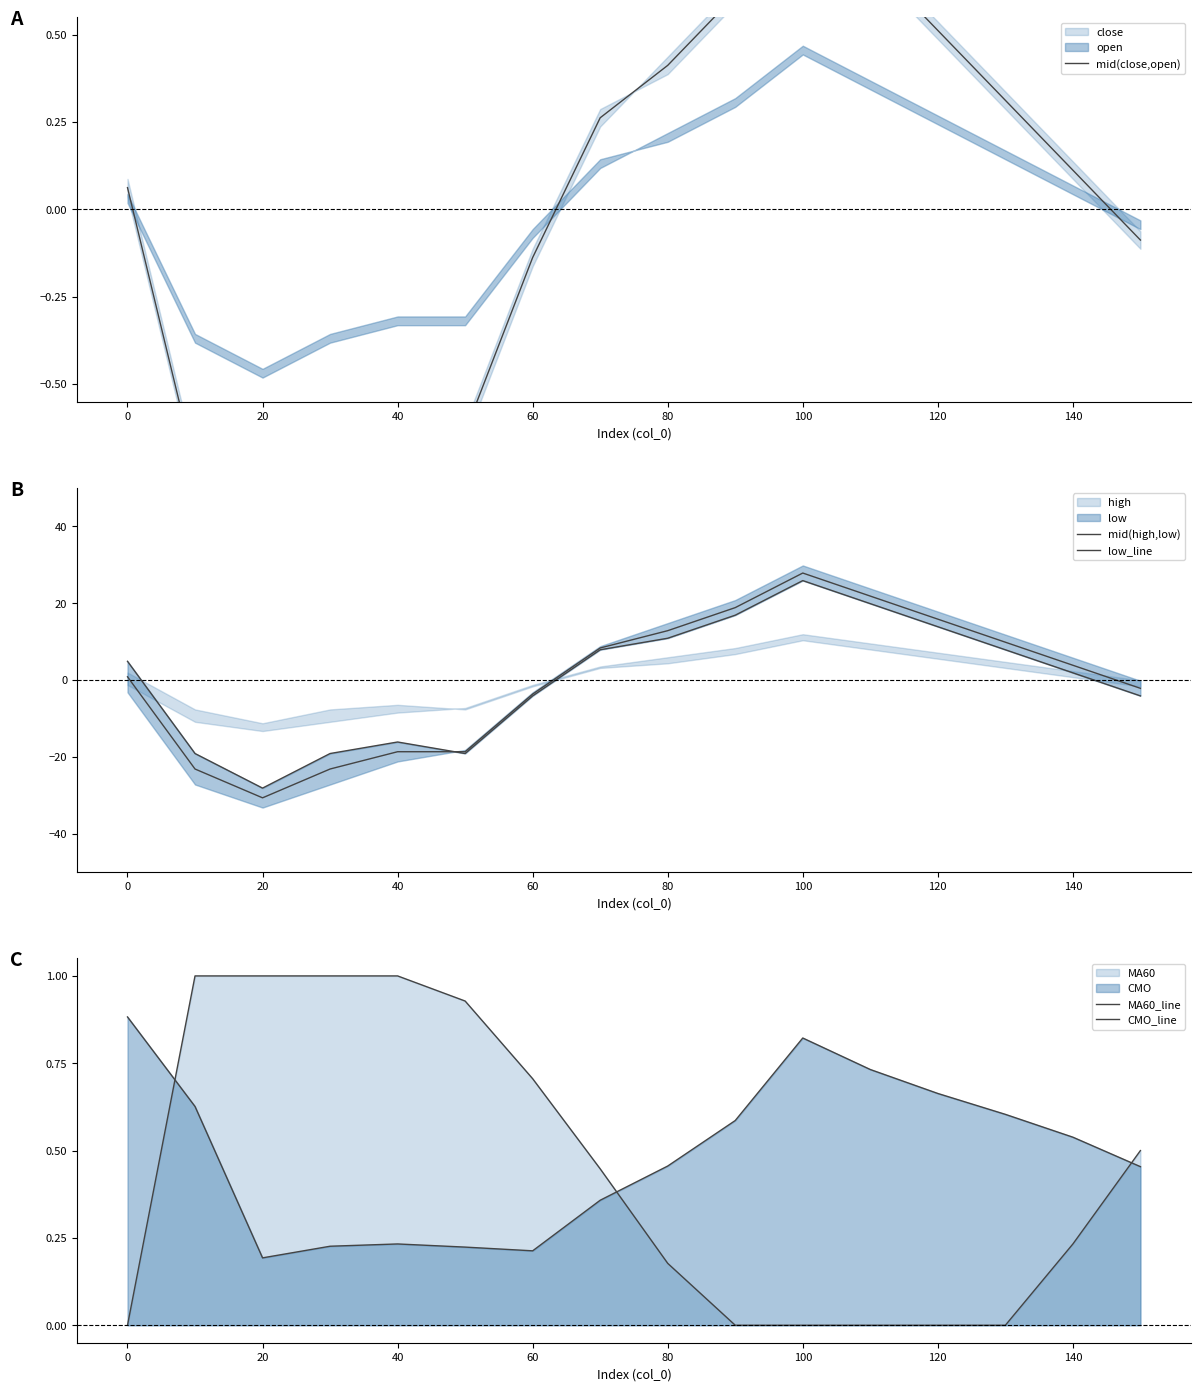

What is the average value of the MA60_line series?

0.4